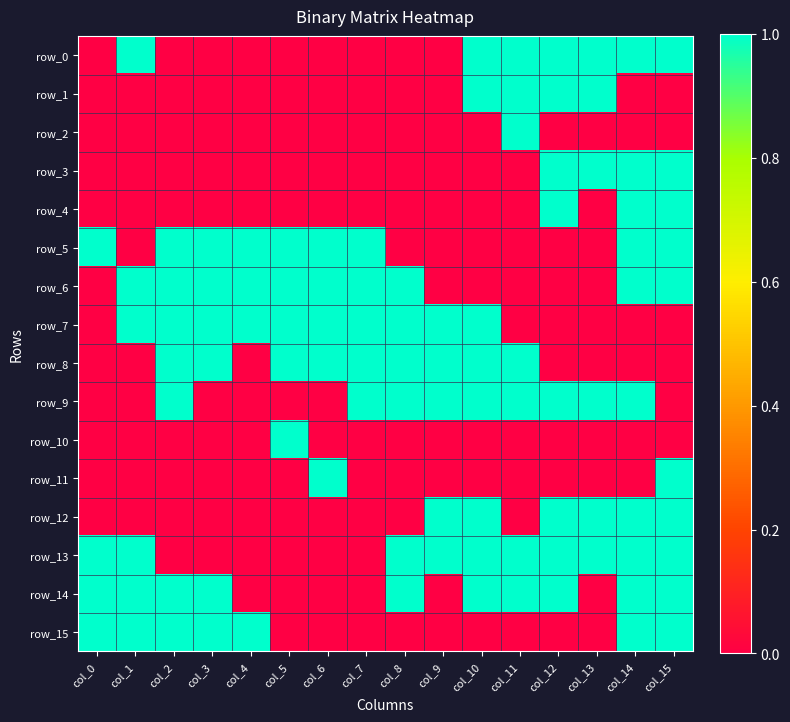

Which label corresponds to the largest value in the chart?

col_1